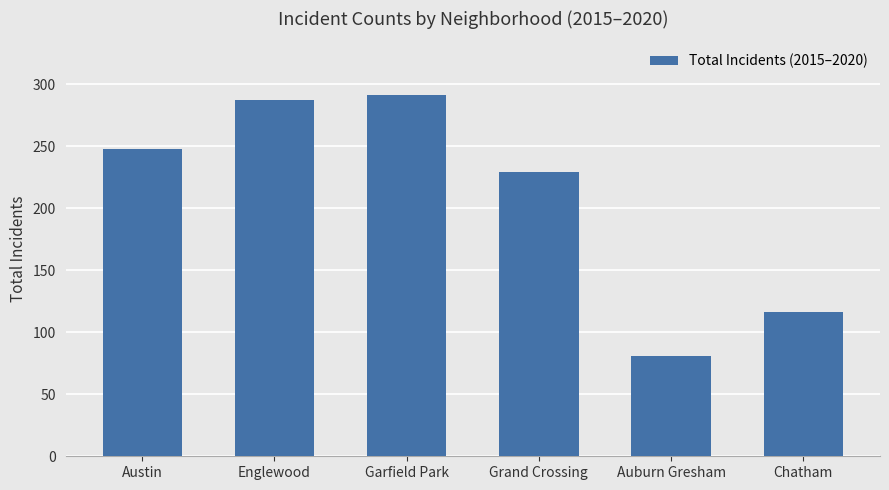

Reading right to left, transcribe all the data shown in this chart.

116	81	229	291	287	248